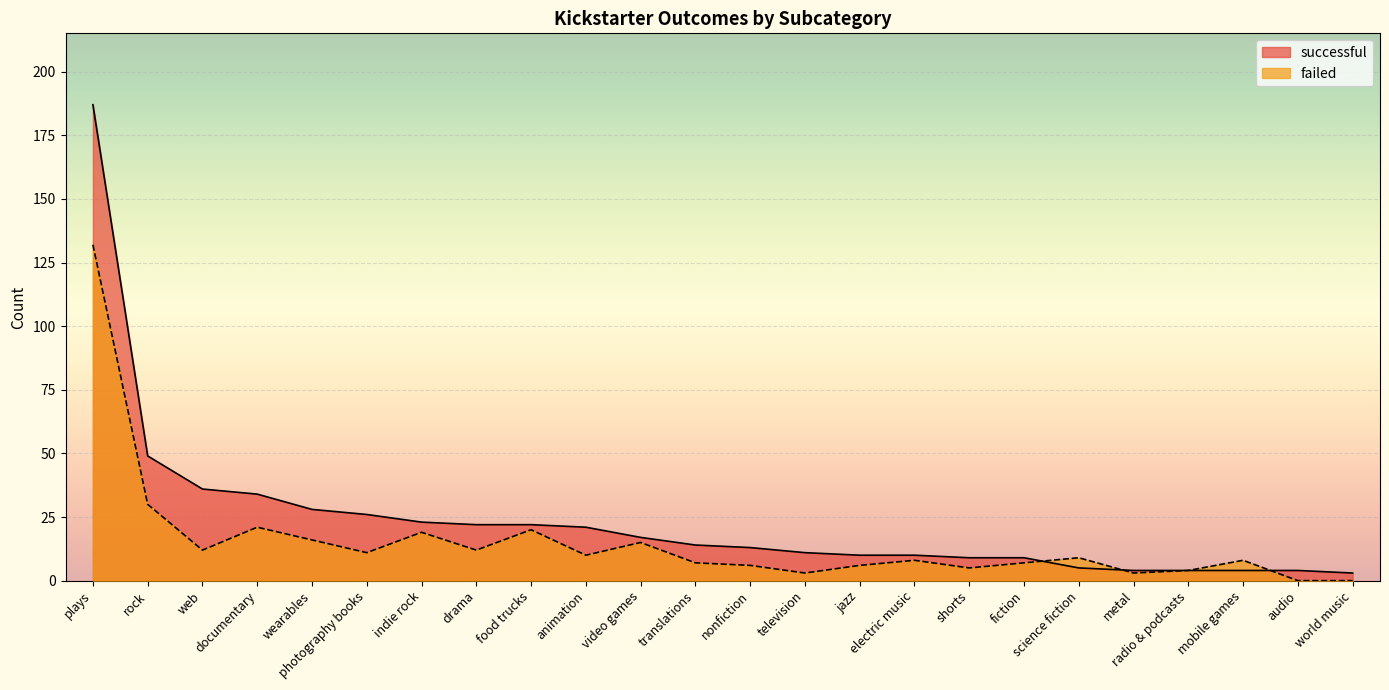

True or false: failed and successful cross at least once.

True